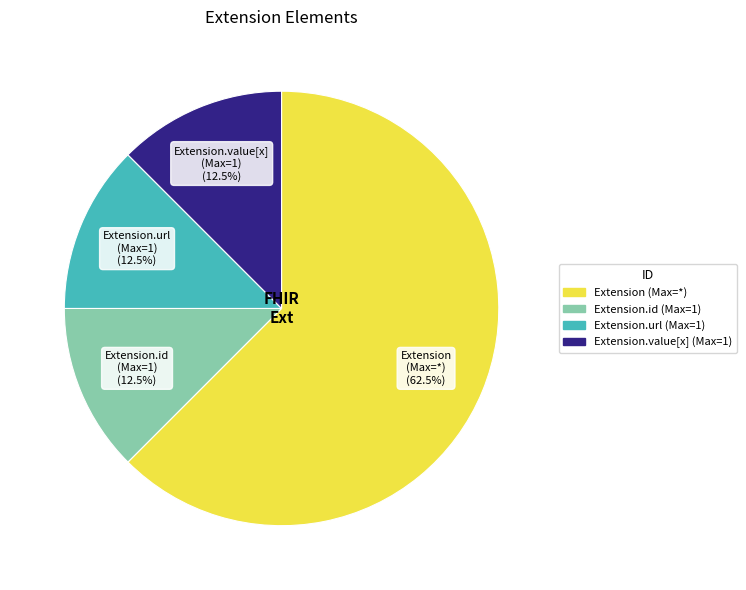

Which category has the biggest portion of the pie?

Extension (Max=*)